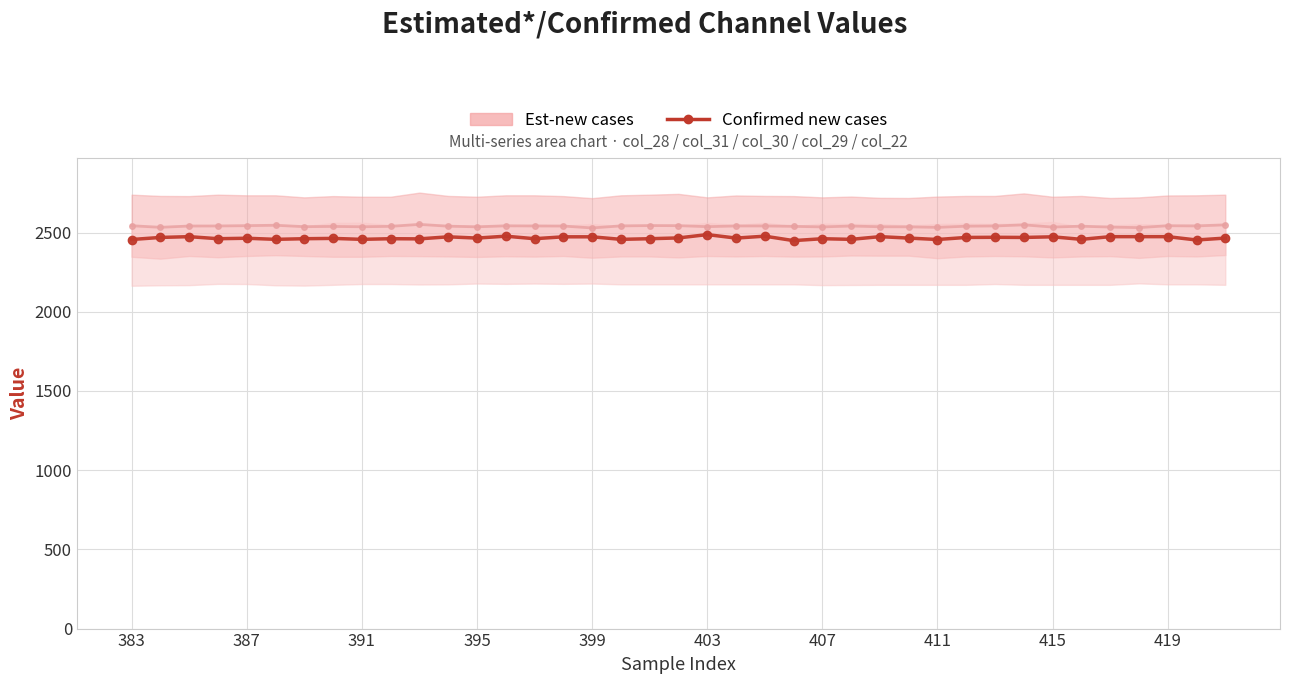

True or false: there are more than 1 points higher than both neighbors.

True